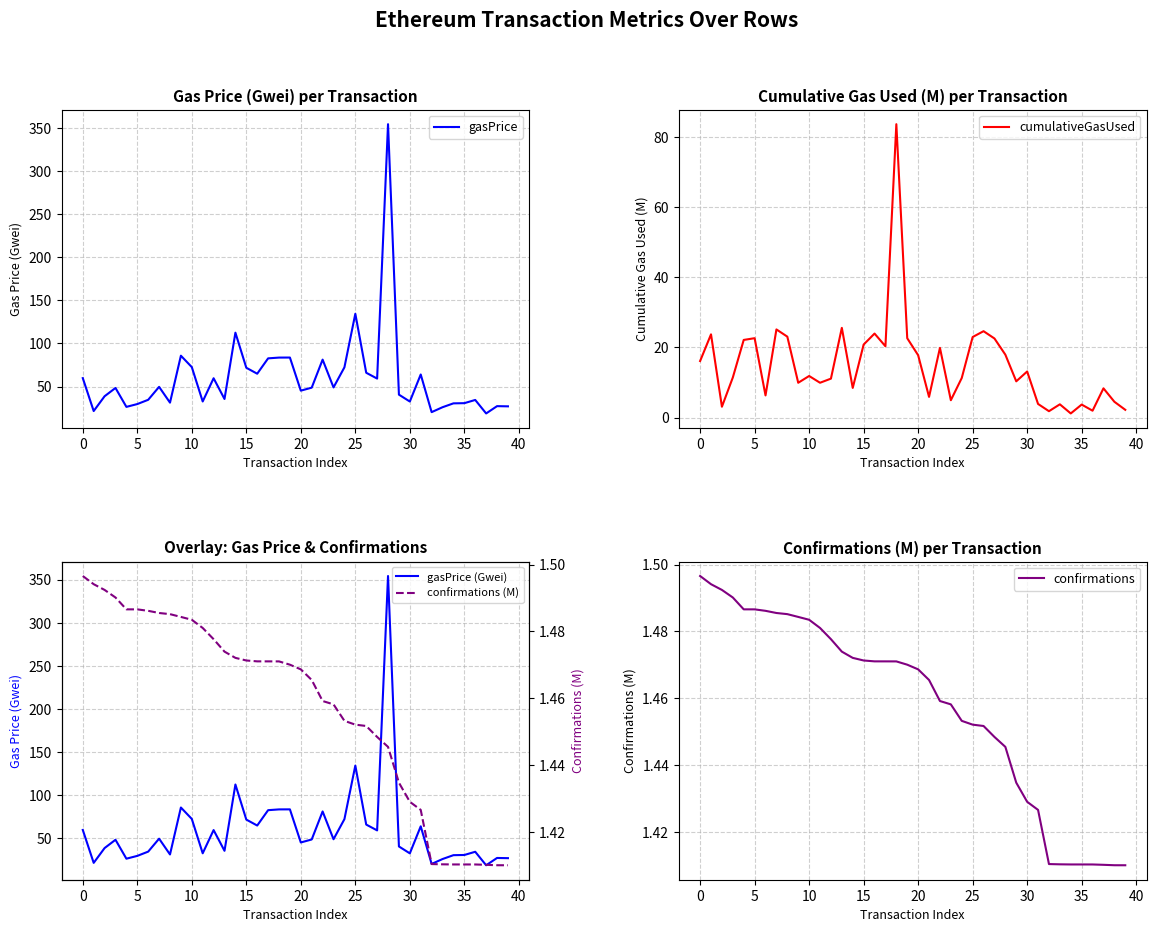

At which label does gasPrice reach its minimum?

37